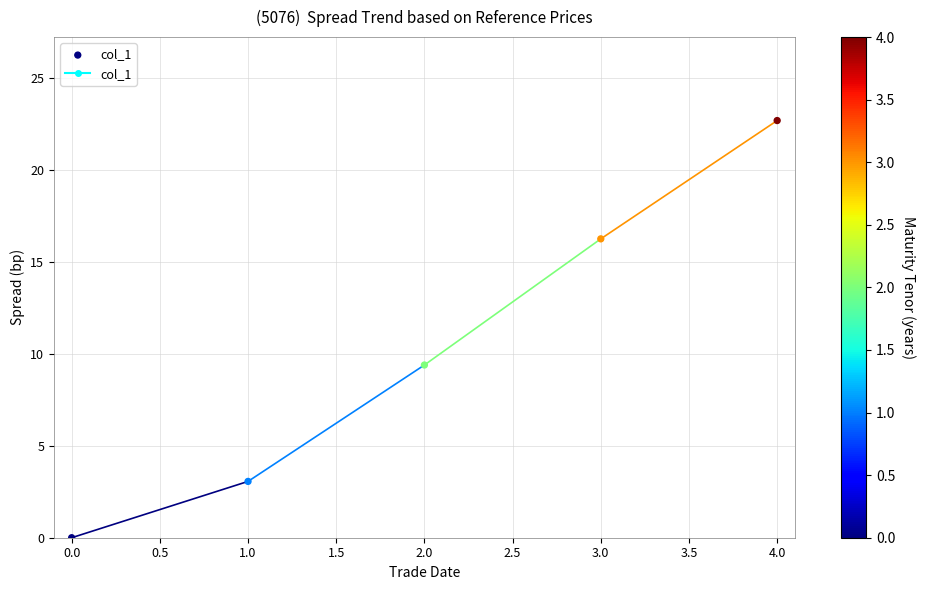

What Y value in the scatter plot is closest to 11?

9.4